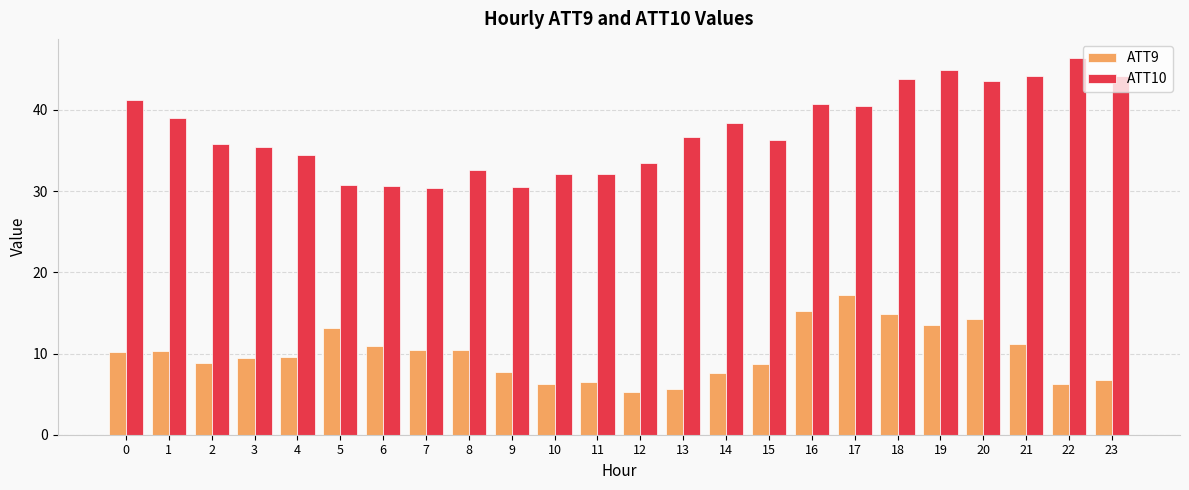

What is the highest value of the ATT9 series?

17.2